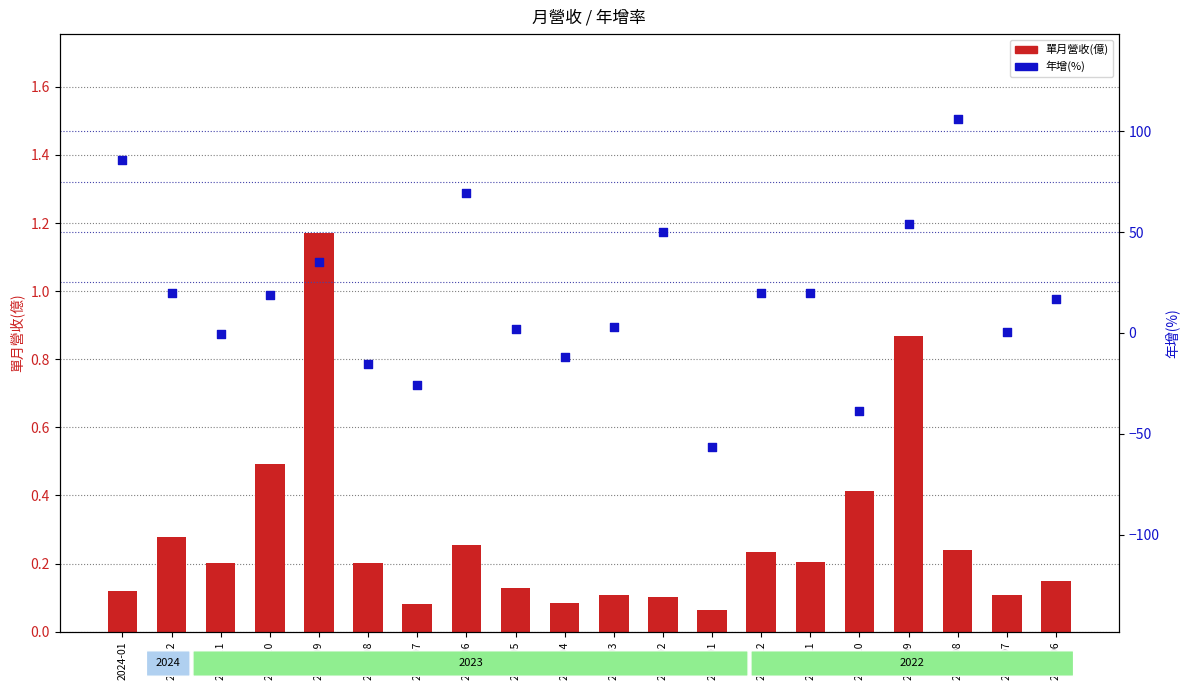

Which series contains the lowest Y value?

年增(%)